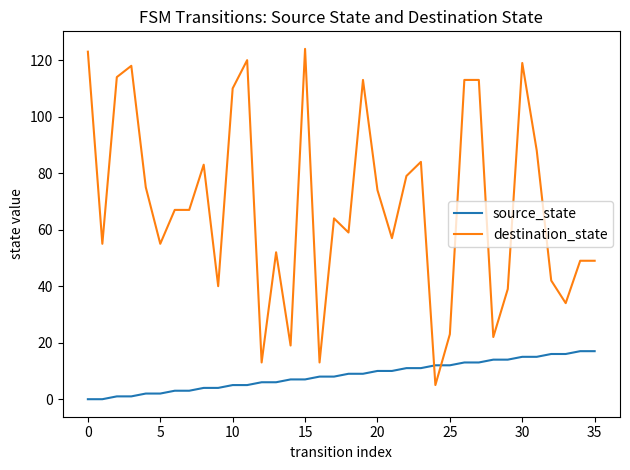

What are all the series names shown in the legend?

source_state, destination_state